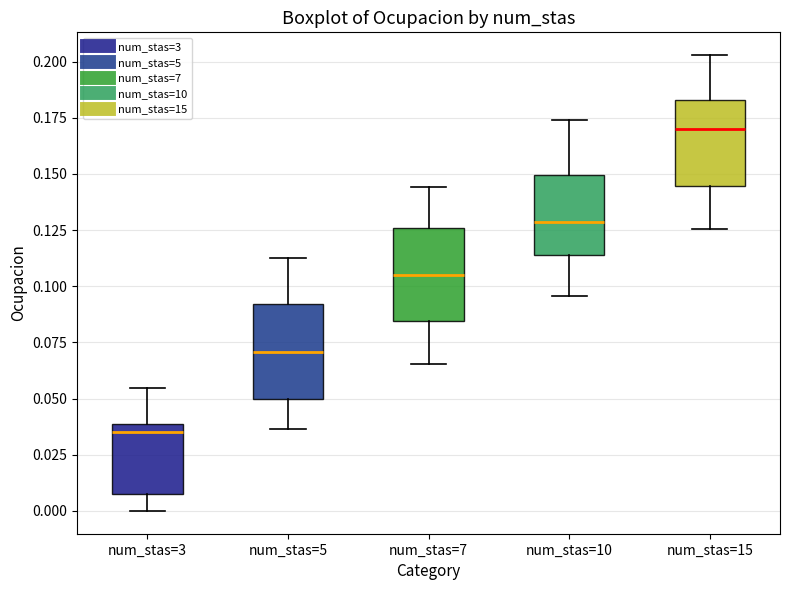

Where is the upper edge of the box for num_stas=5 on the y-axis? The values are not printed on the chart, so give them approximately, as read against the axis.

0.090